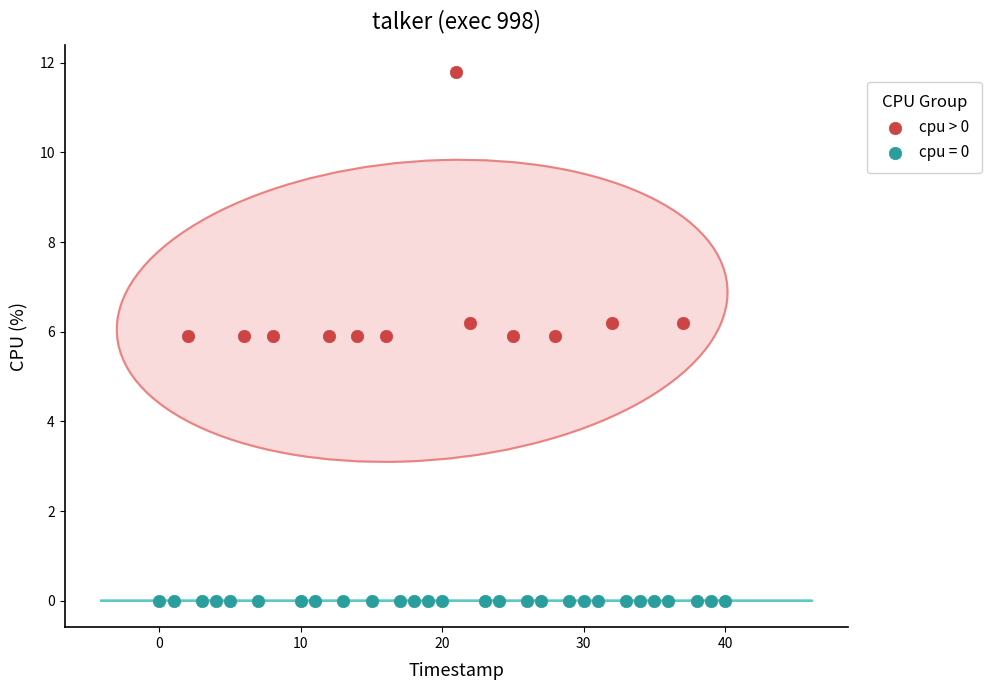

Which series reaches the maximum Y coordinate?

cpu > 0